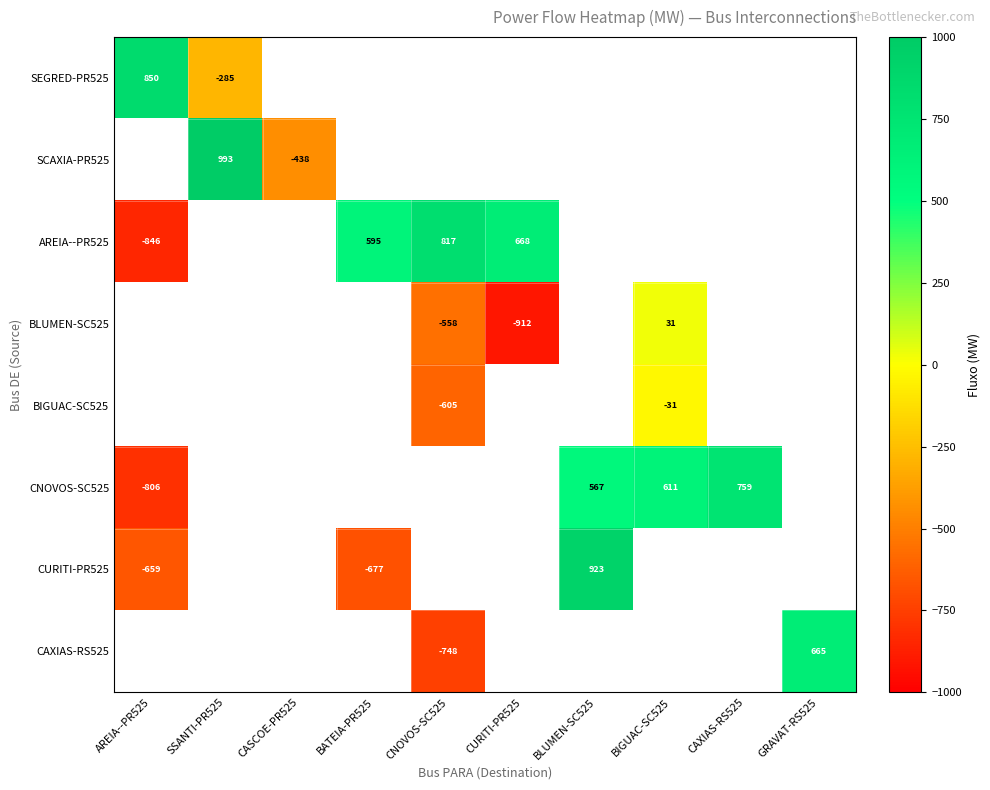

Is the value of SCAXIA-PR525 at BATEIA-PR525 greater than the value of SEGRED-PR525 at GRAVAT-RS525?

No